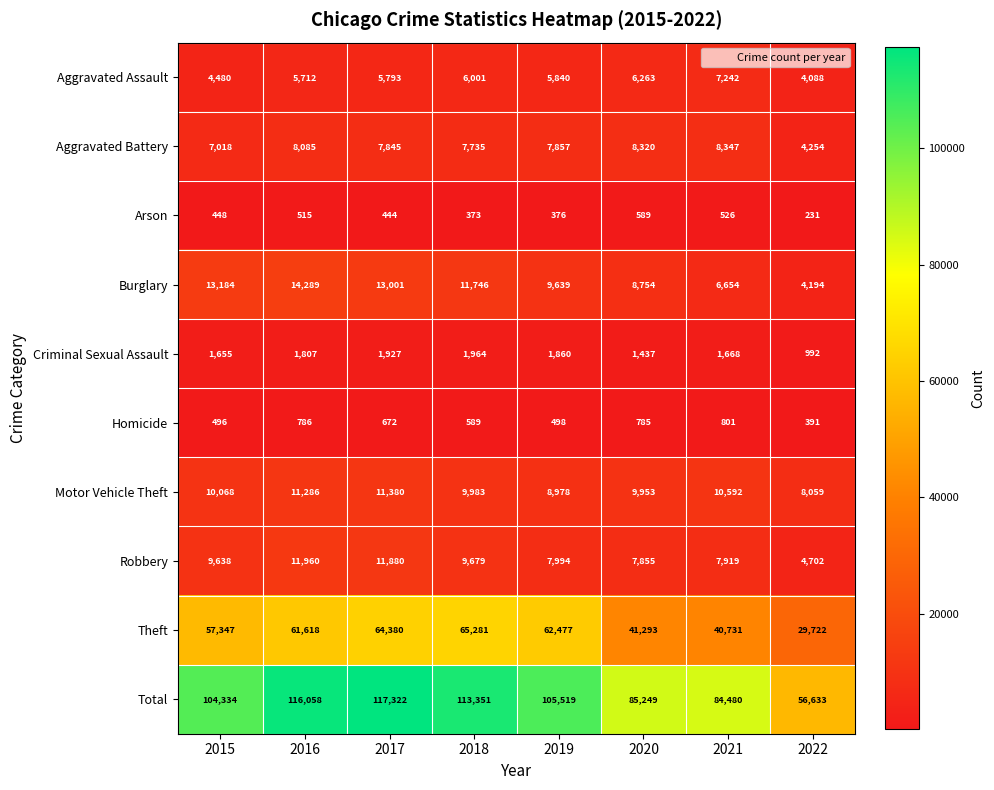

Read the Homicide value at 2019.

498